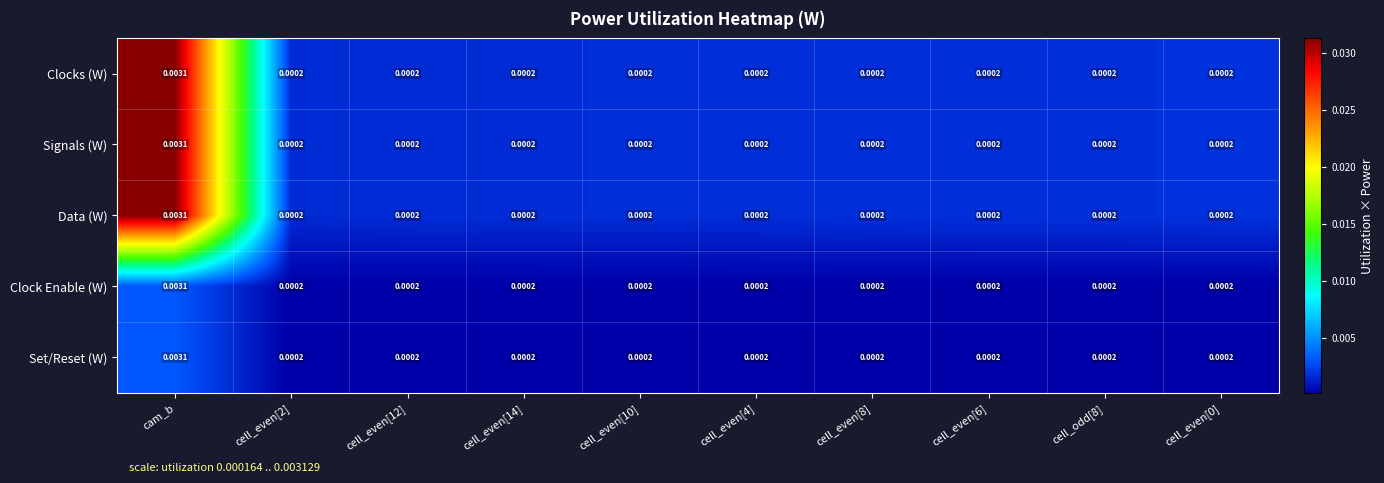

At which category is the sum across all series the highest?

cam_b